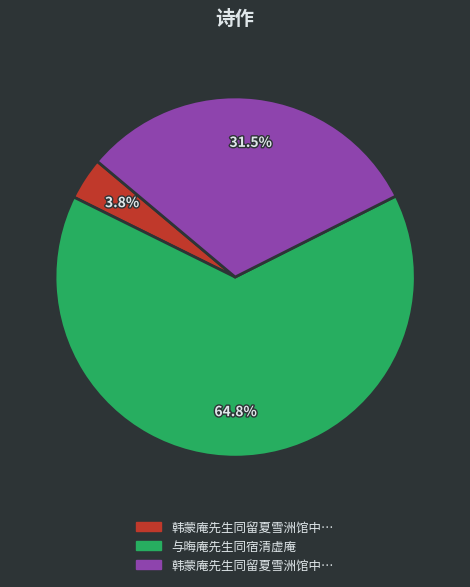

Does any single category account for the majority?

Yes